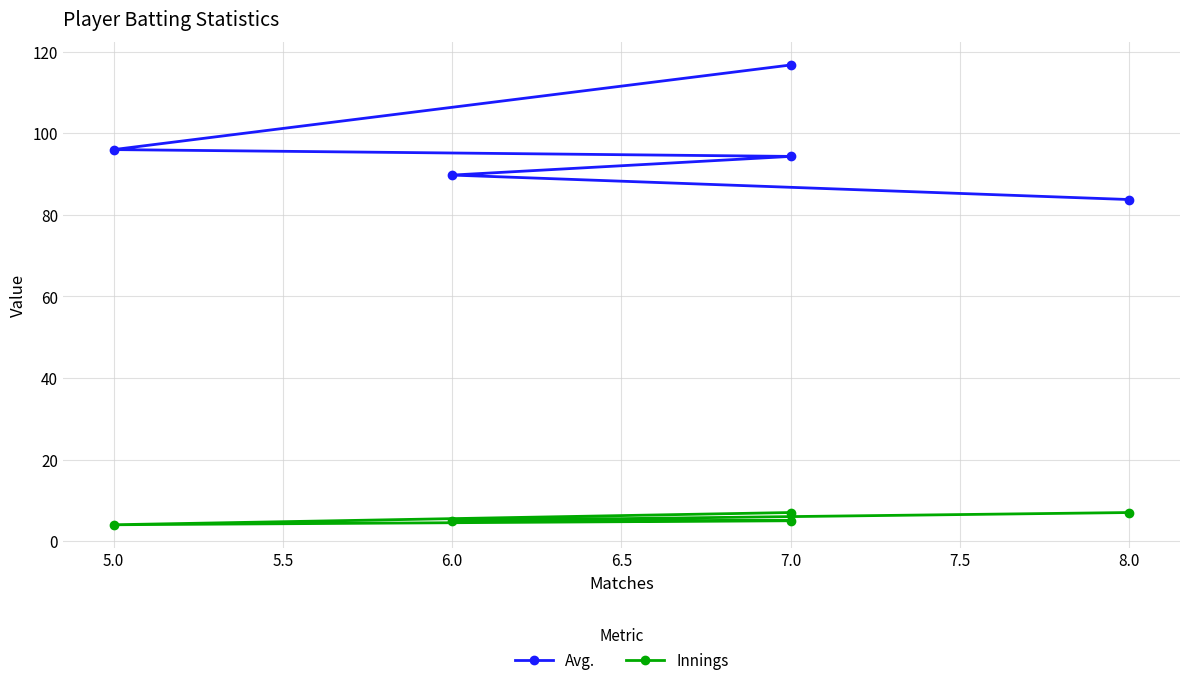

List the series in order of their overall mean, highest first.

Avg., Innings